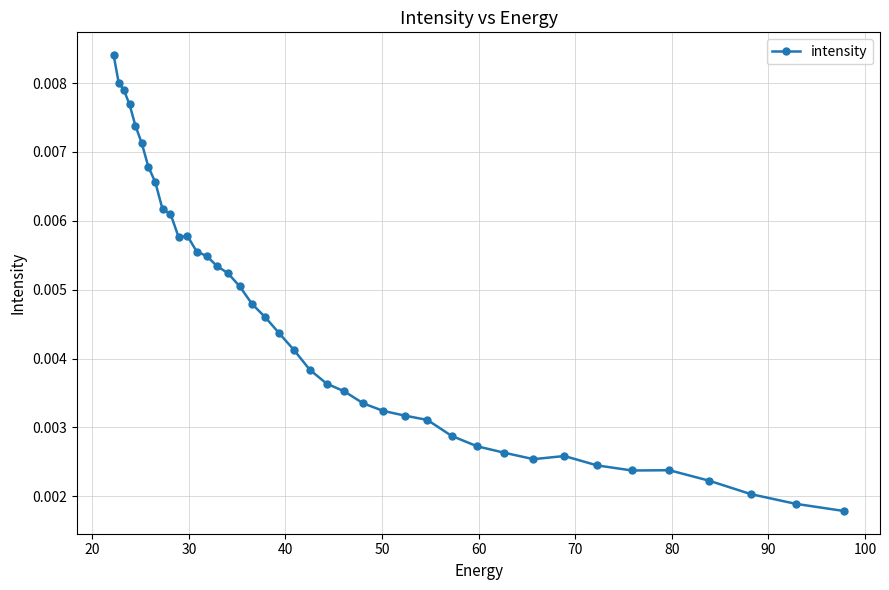

How many points are higher than both their immediate neighbors (excluding endpoints)?

3